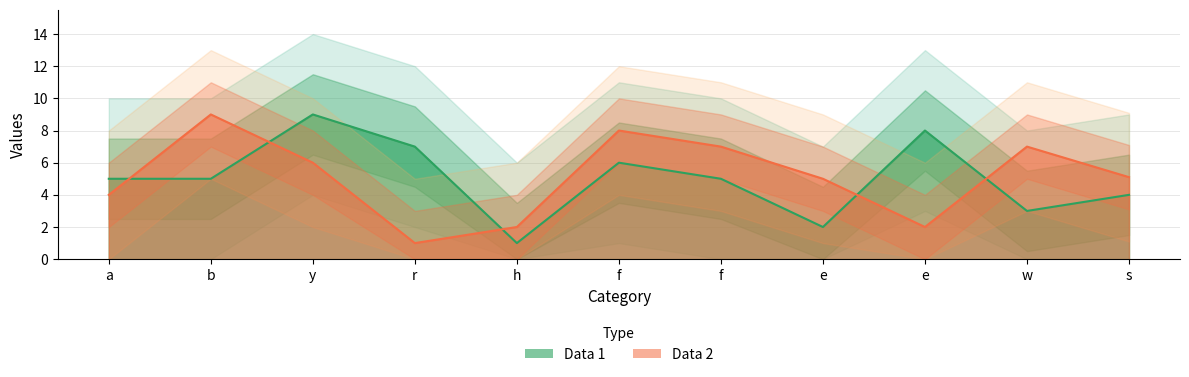

At which label does Data 2 first exceed 5?

b